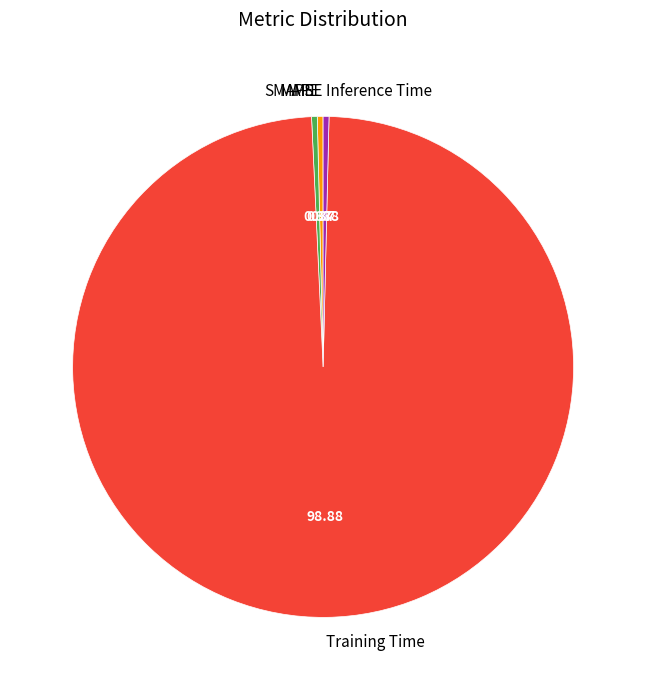

Is there a majority slice in this chart?

Yes